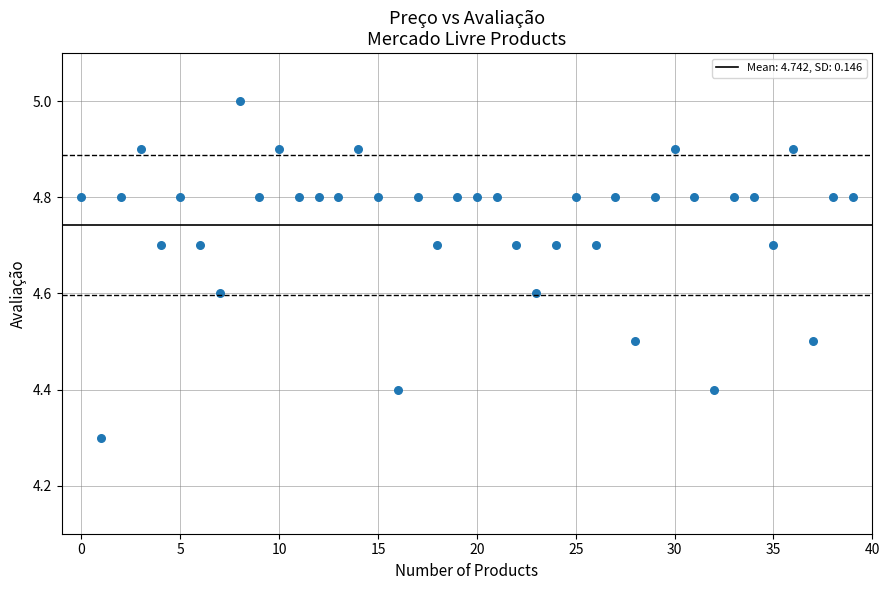

What Y value in the scatter plot is closest to 4?

4.3